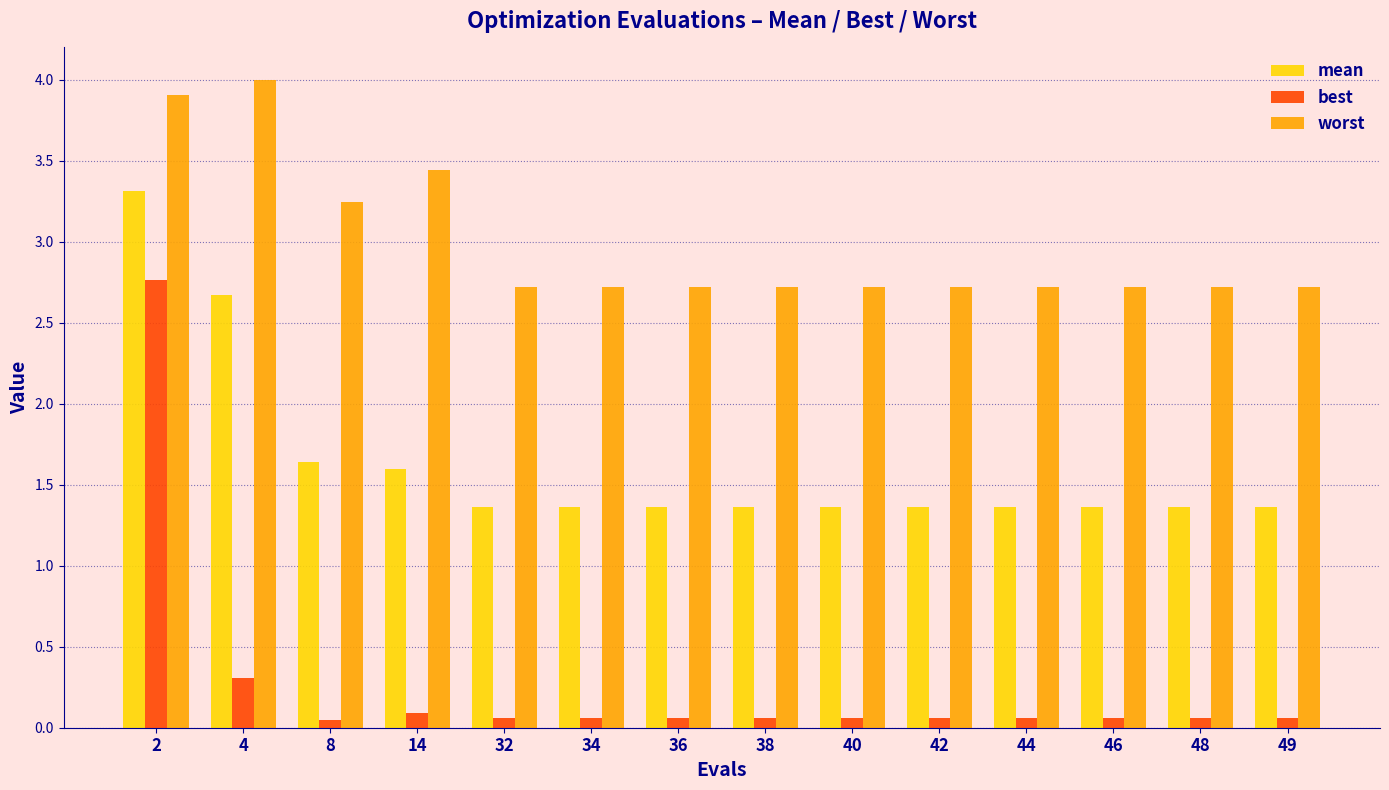

Rank the series at 32 from highest to lowest value.

worst, mean, best